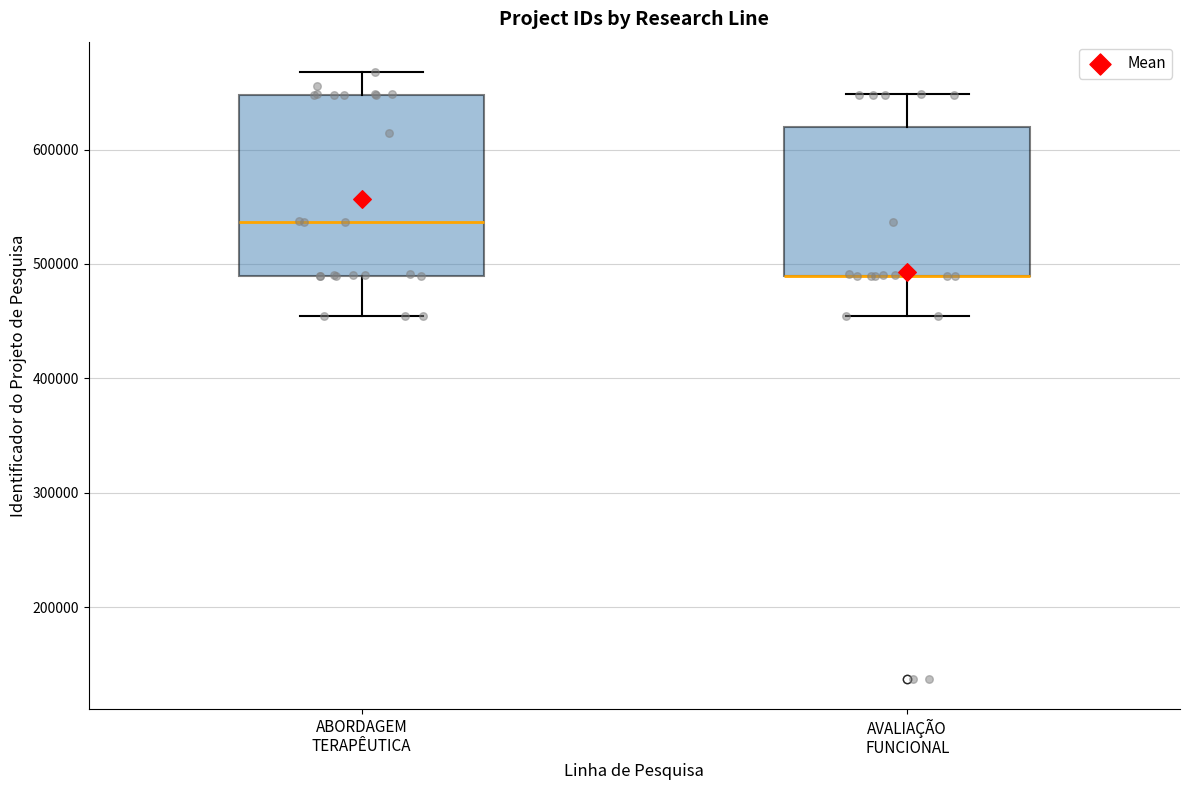

Comparing the boxes themselves (not the whiskers), which one is the tallest?

ABORDAGEM TERAPÊUTICA